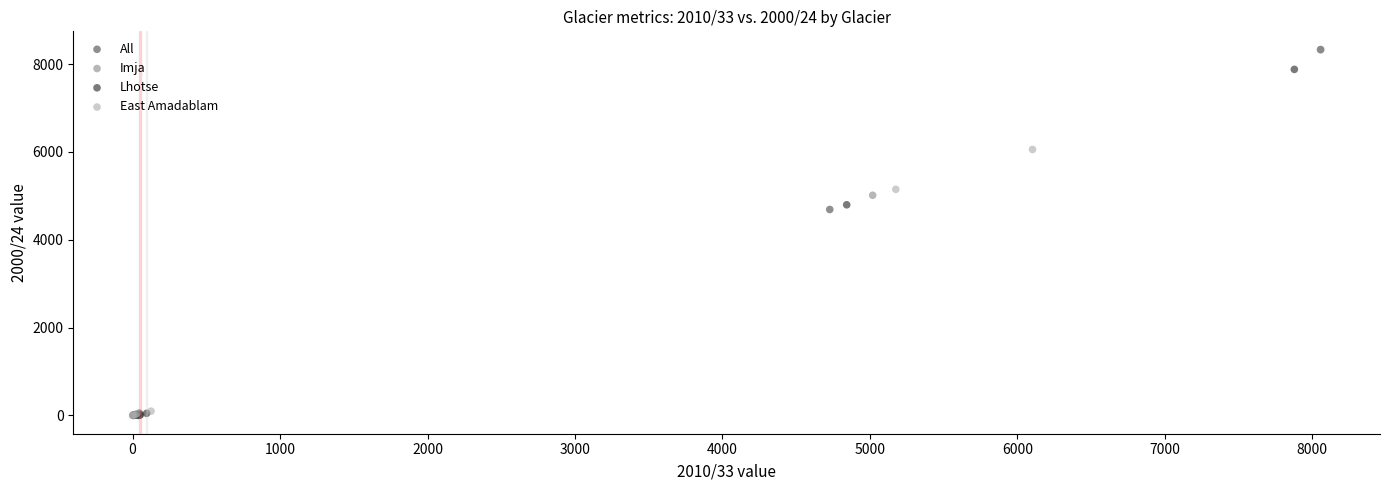

What are all the series names shown in the legend?

All, Imja, Lhotse, East Amadablam